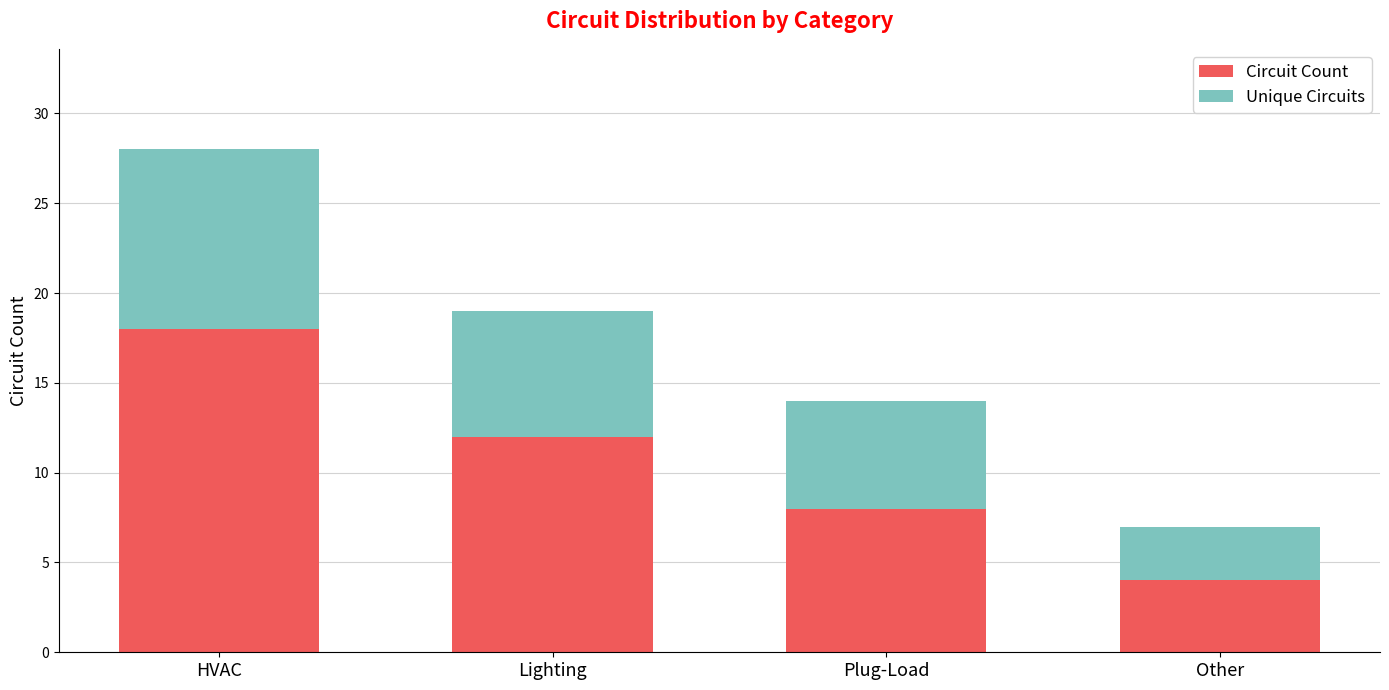

Rank the categories by Circuit Count value from lowest to highest.

Other, Plug-Load, Lighting, HVAC